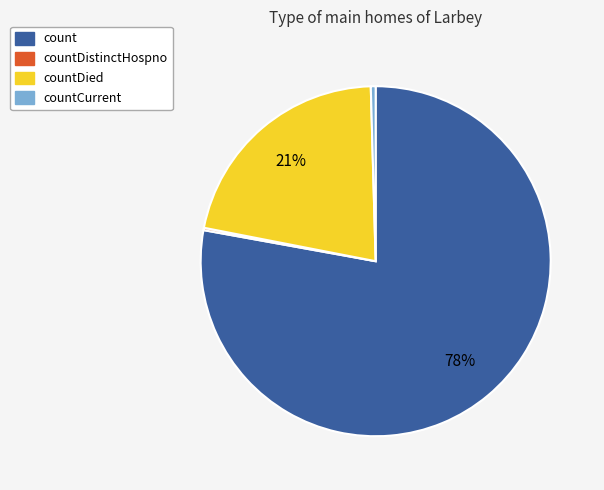

True or false: count accounts for 78% of the total.

True